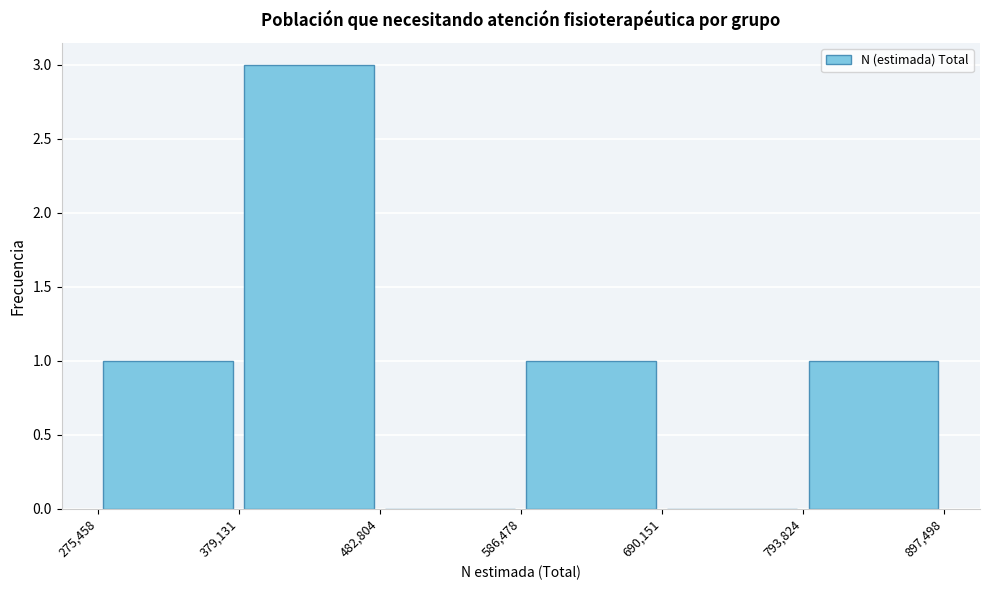

How tall is the bar that spans 586,478 to 690,151 on the x-axis? The values are not printed on the chart, so give them approximately, as read against the axis.

1